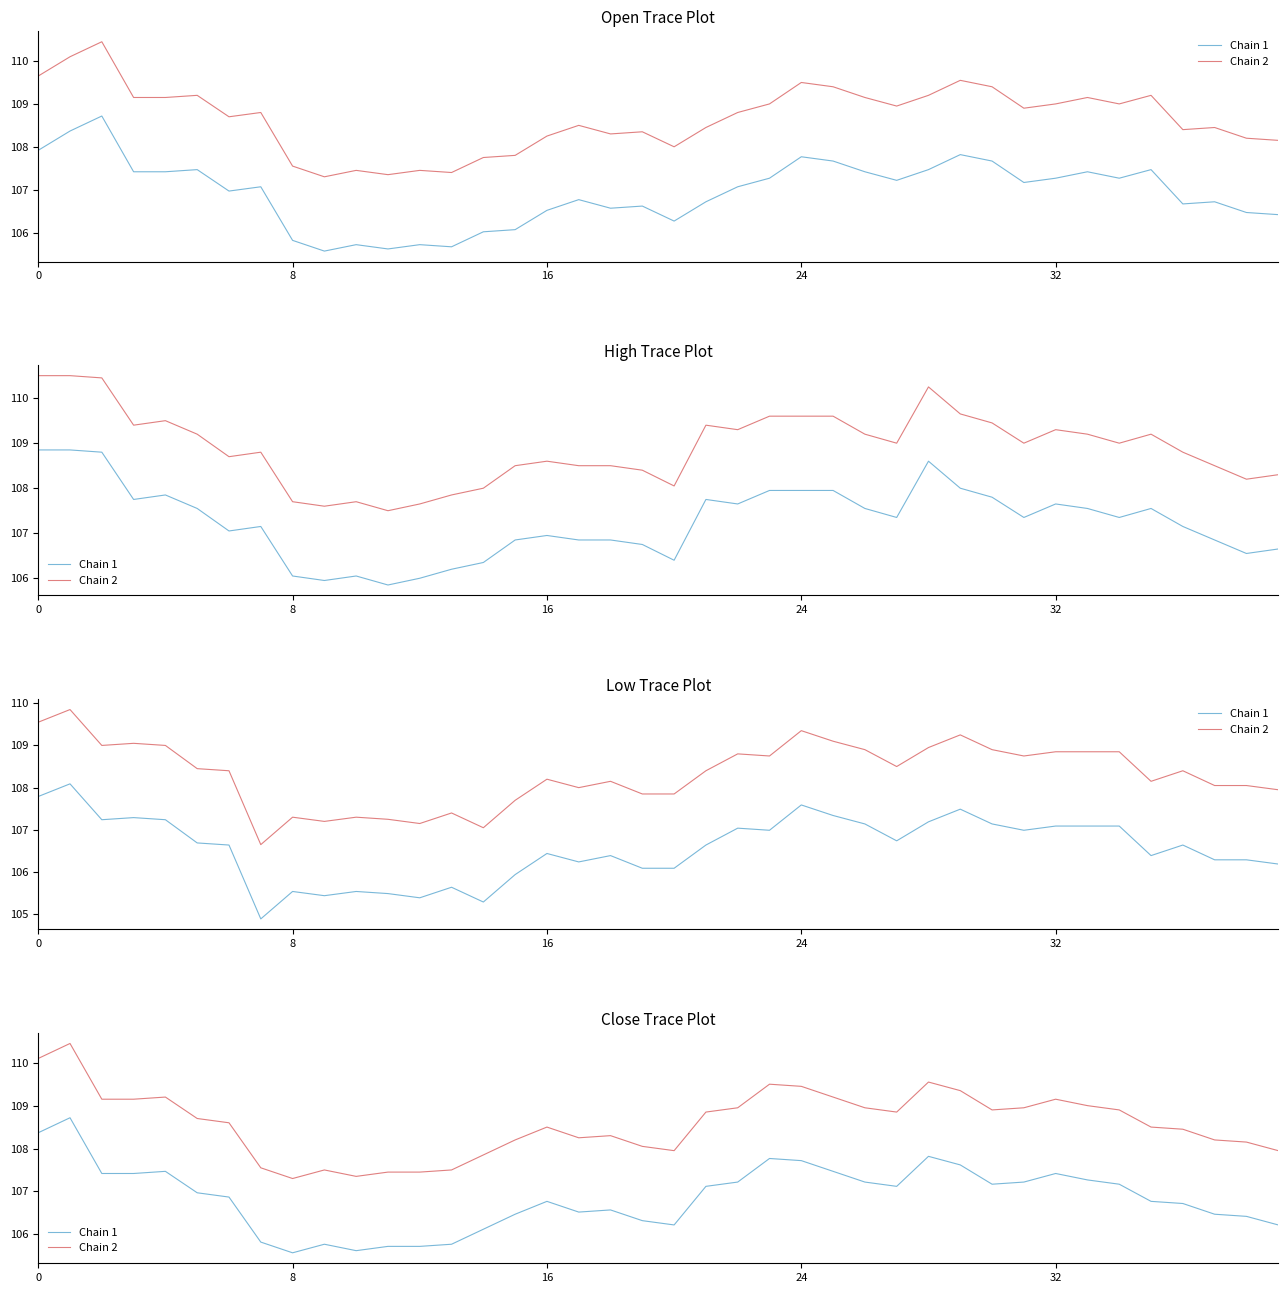

Rank the series by their maximum value, from lowest to highest.

Chain 1, Chain 2